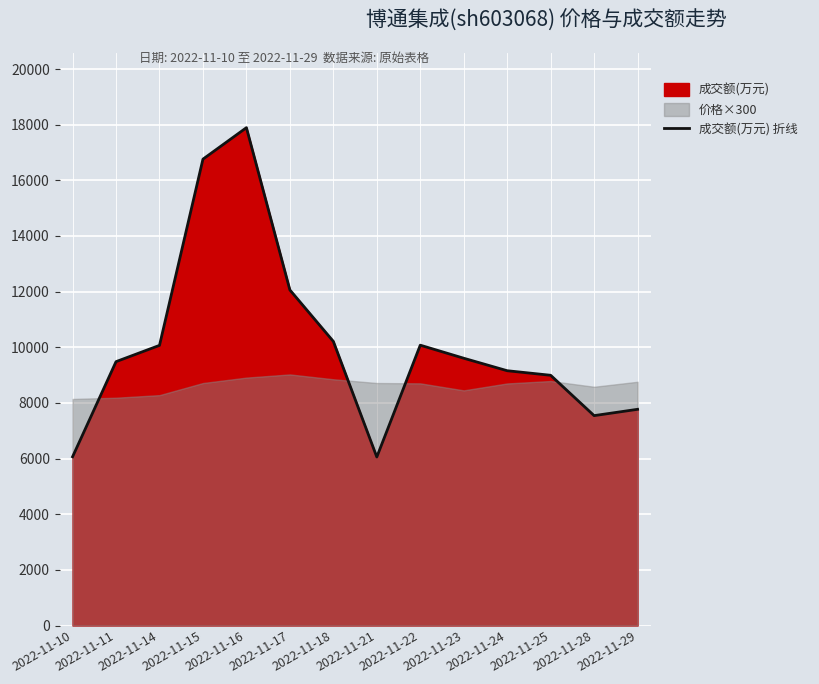

At which category does the data reach its first local valley?

2022-11-21